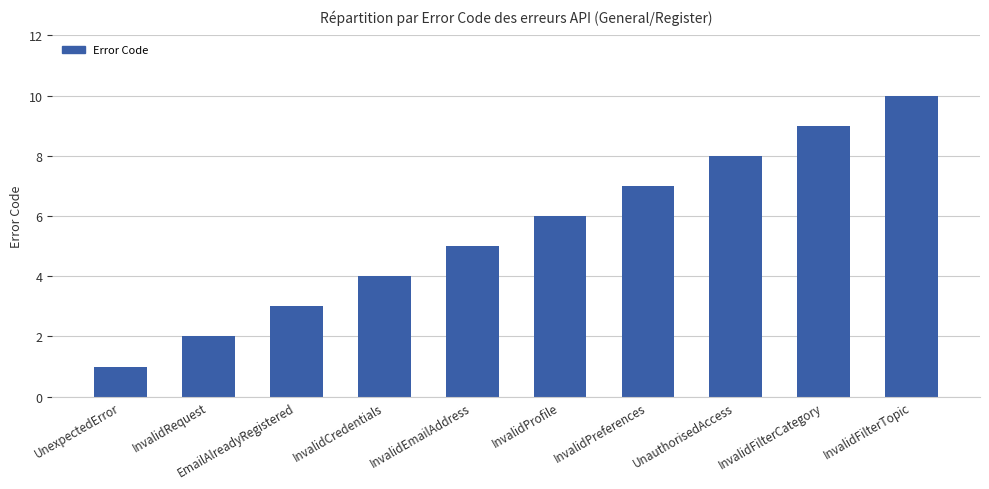

Is it true that the value at EmailAlreadyRegistered is 4?

False